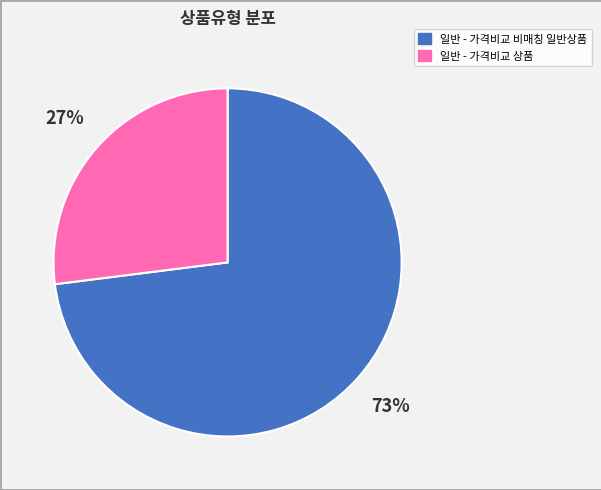

Combined, do 일반 - 가격비교 상품 and 일반 - 가격비교 비매칭 일반상품 account for over 50%?

Yes